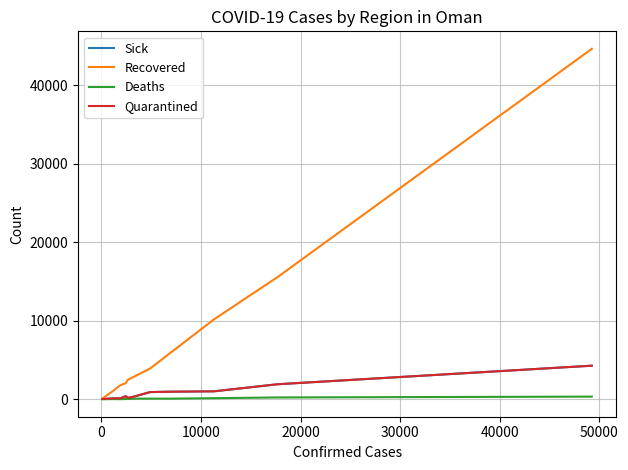

True or false: Recovered and Sick cross at least once.

False